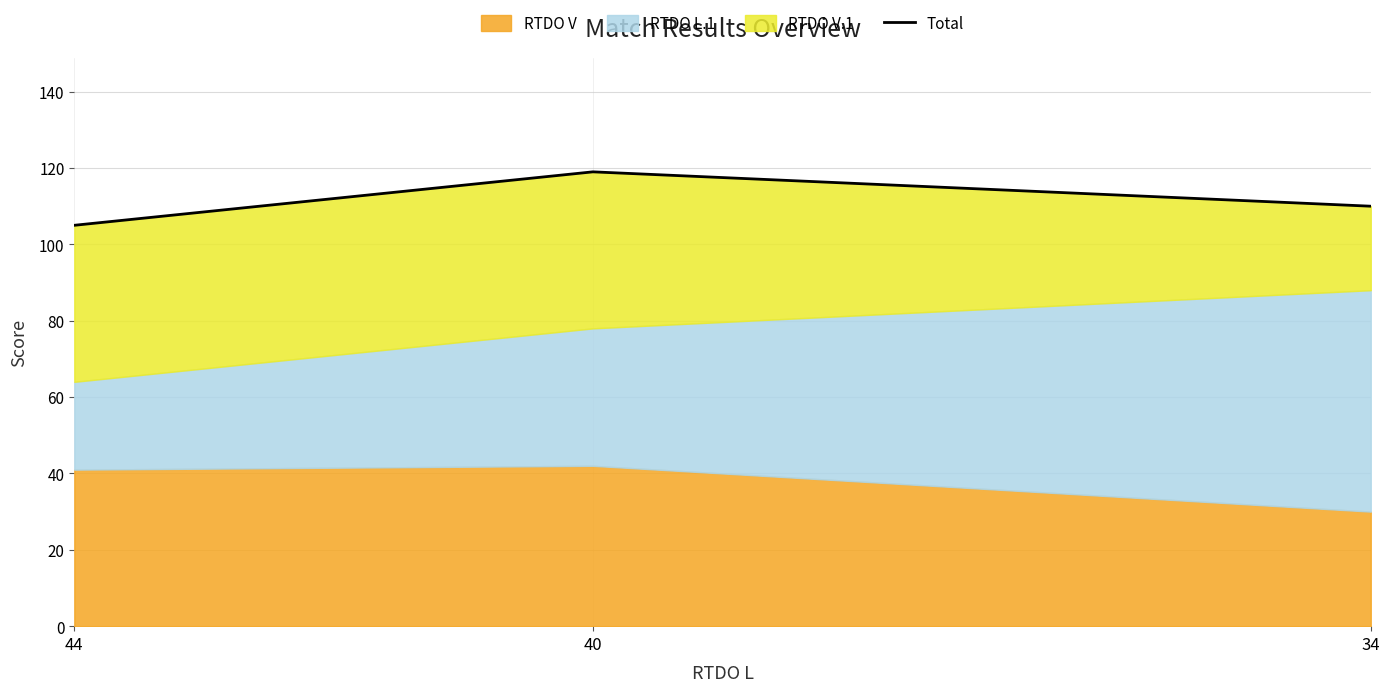

Reading left to right, extract all data points from this chart.

105	119	110